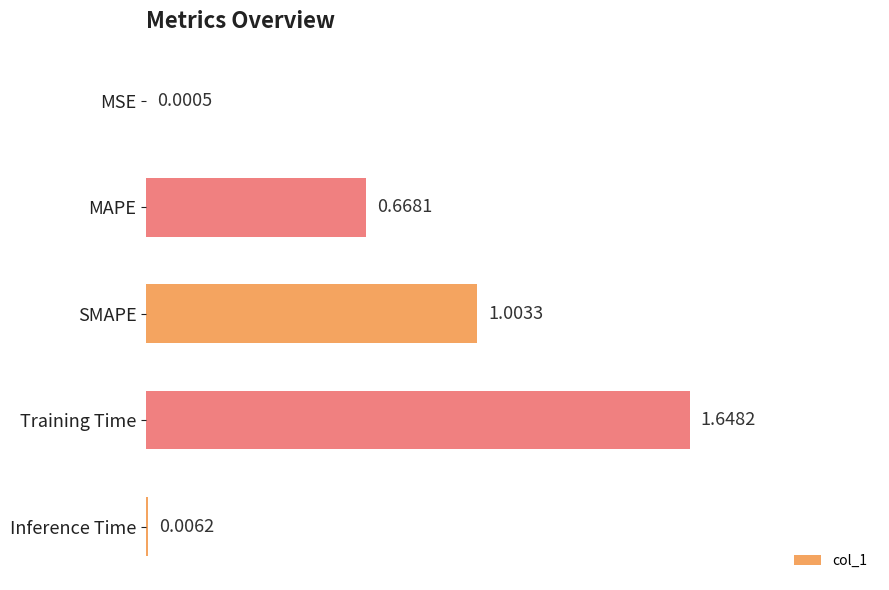

What is the change in value from MAPE to Training Time?

+1.0